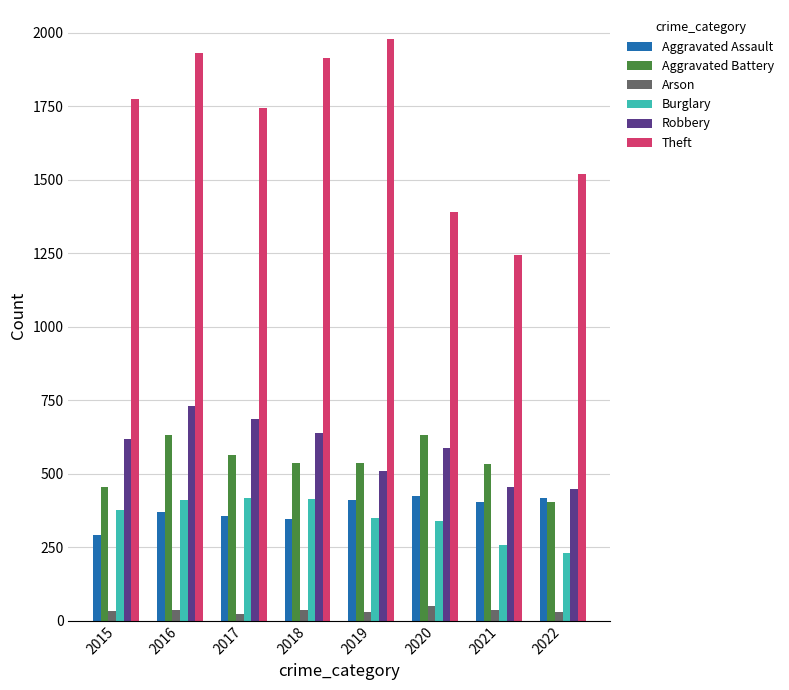

At how many categories does at least one series exceed 543?

8